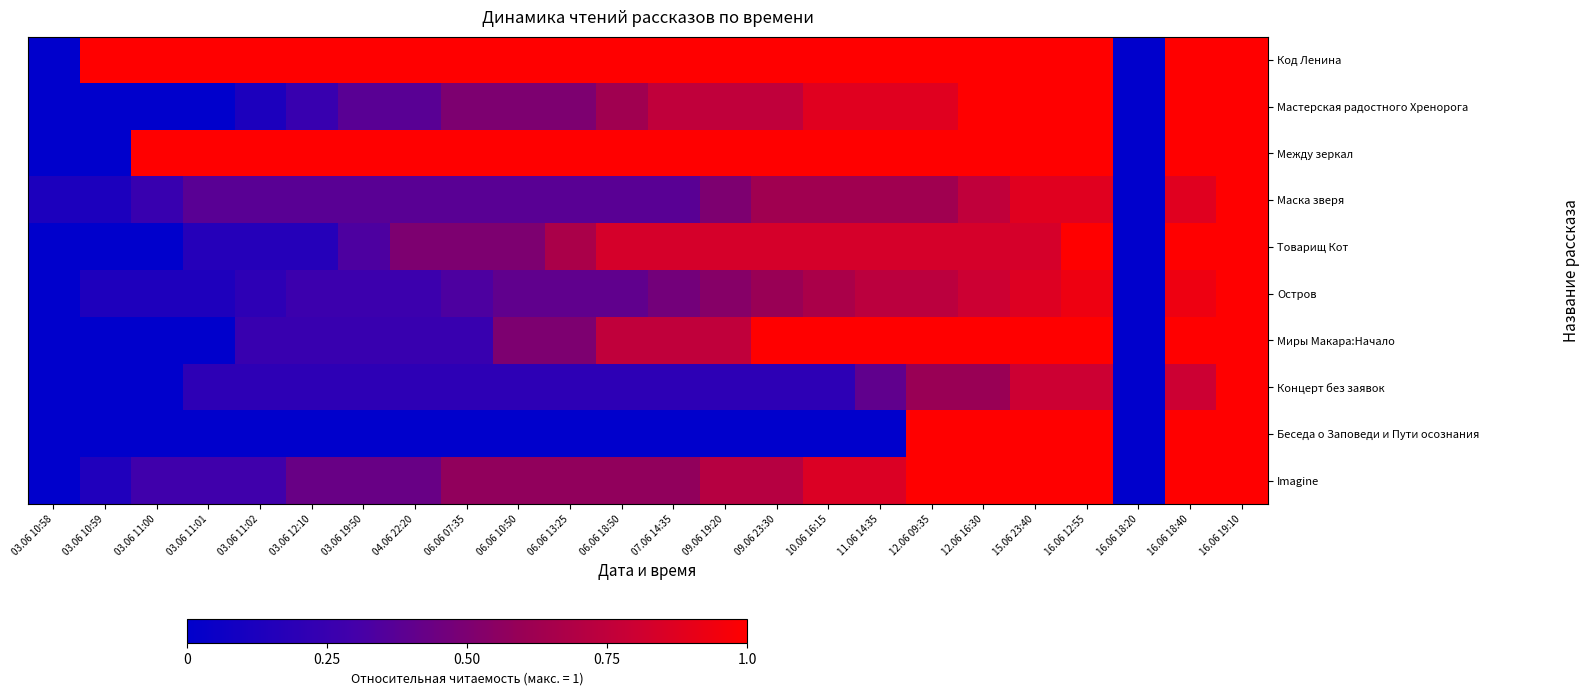

Rank the series by their maximum value, from highest to lowest.

Код Ленина, Мастерская радостного Хренорога, Между зеркал, Маска зверя, Товарищ Кот, Остров, Миры Макара:Начало, Концерт без заявок, Беседа о Заповеди и Пути осознания, Imagine